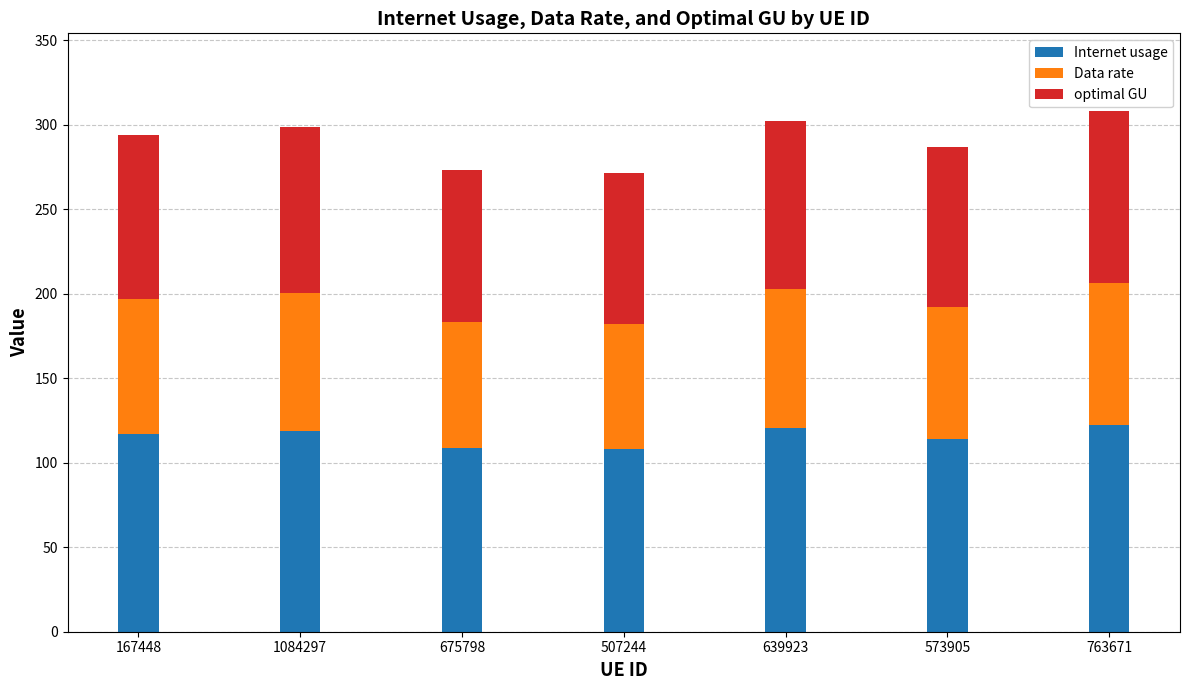

What is the minimum value for Internet usage?

108.0